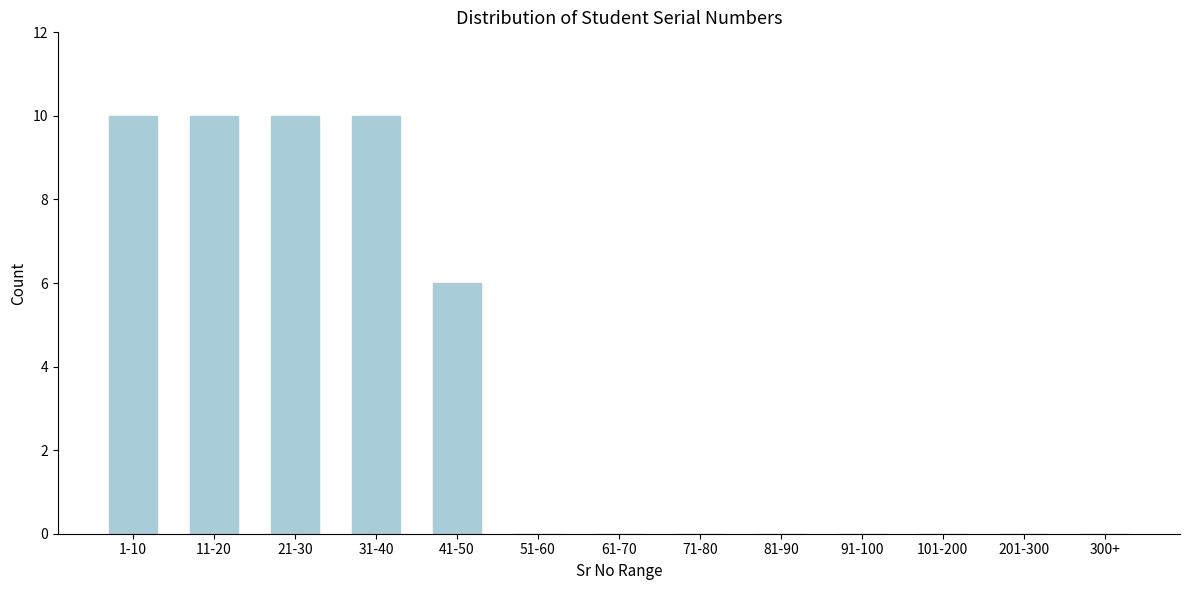

Reading left to right, list all the values displayed in this chart.

1-10=10	11-20=10	21-30=10	31-40=10	41-50=6	51-60=0	61-70=0	71-80=0	81-90=0	91-100=0	101-200=0	201-300=0	300+=0